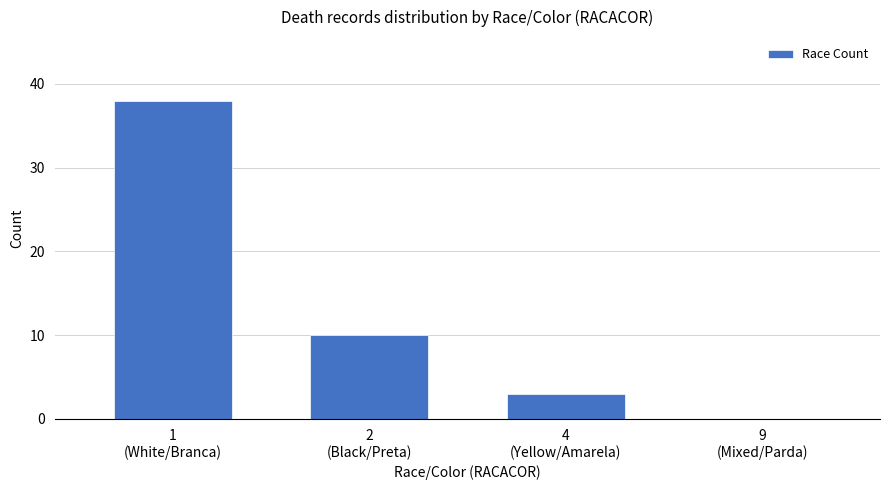

Count the number of categories in the chart.

4